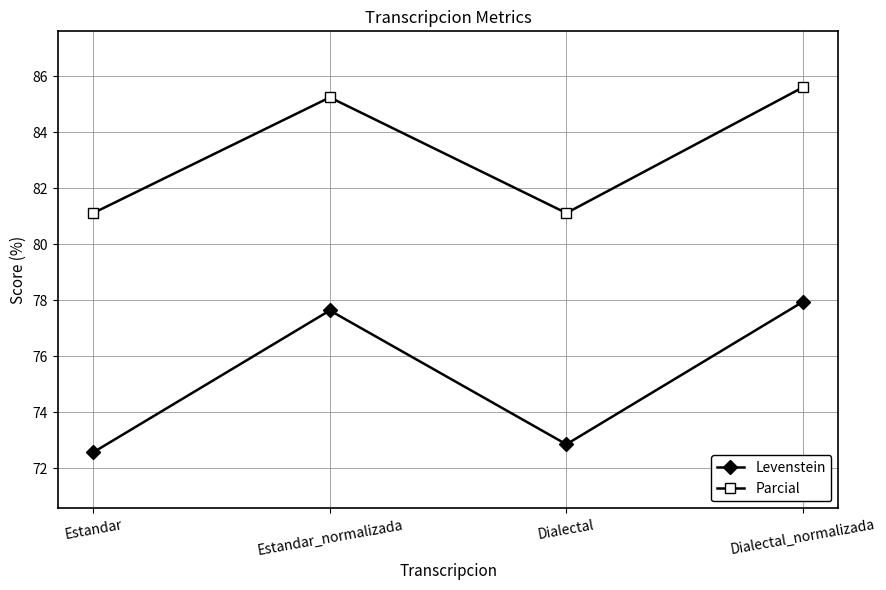

Is it true that Parcial equals 85.3 at Estandar_normalizada?

True